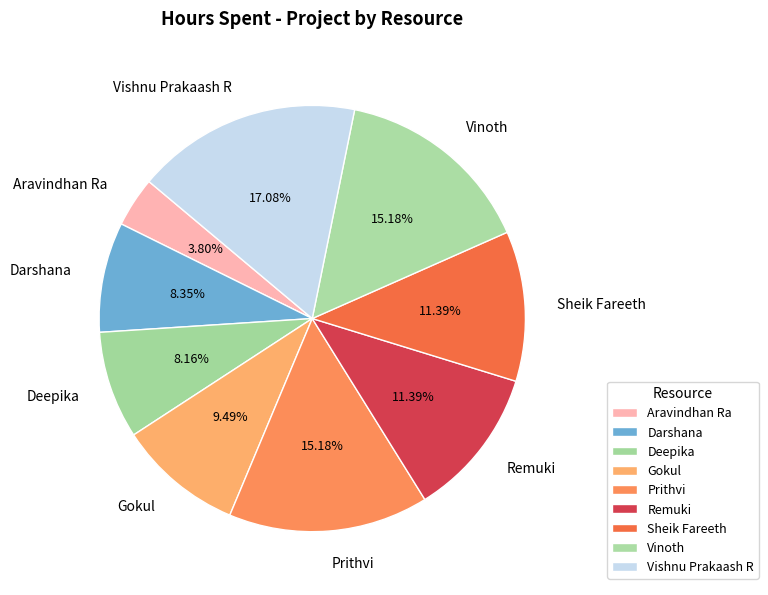

To the nearest percent, what percentage of the pie is Aravindhan Ra?

4%